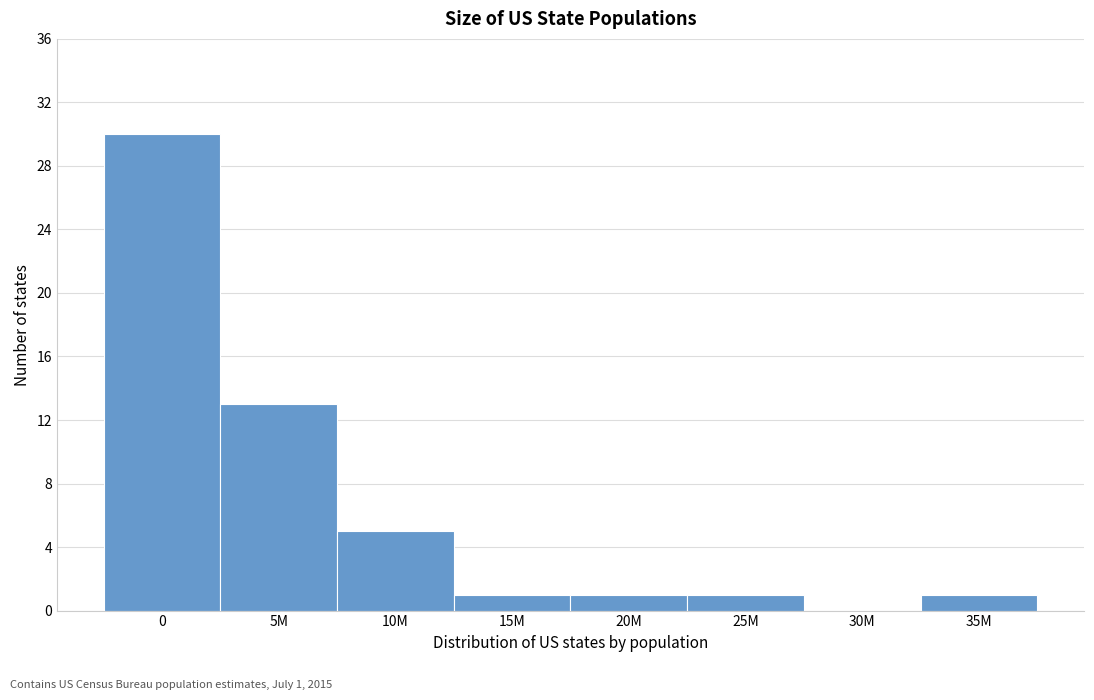

Reading left to right, extract all data points from this chart.

0=30	5M=13	10M=5	15M=1	20M=1	25M=1	30M=0	35M=1